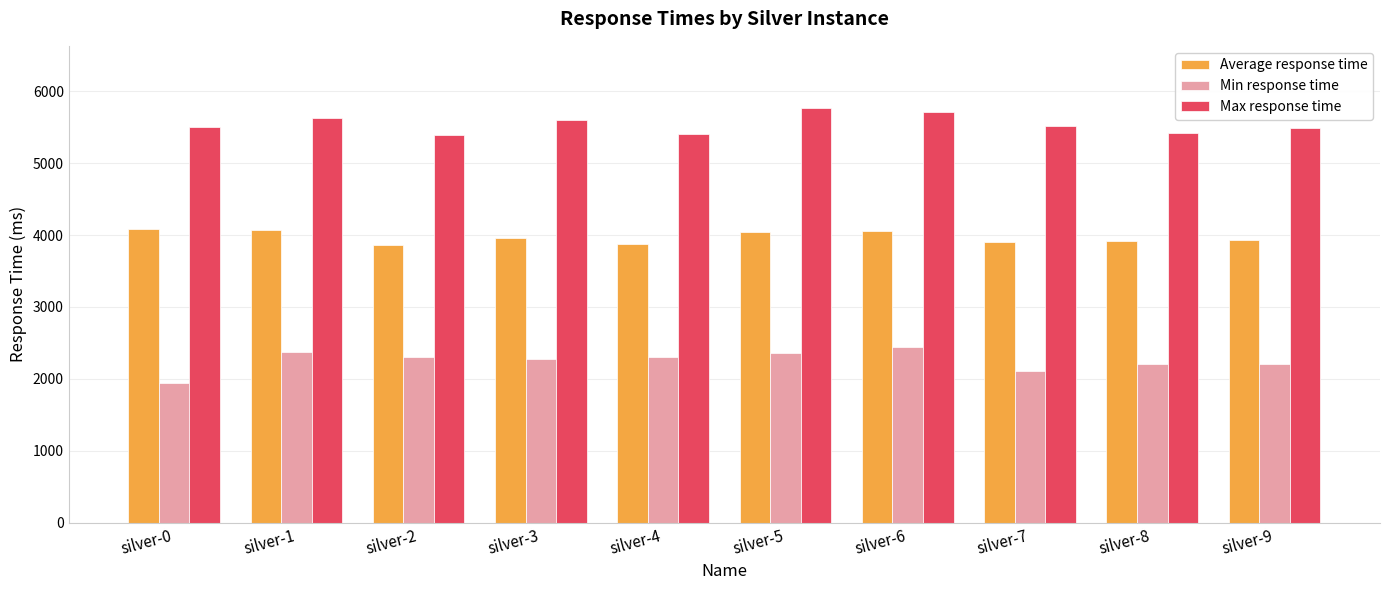

What is the difference between the maximum and minimum values in the Min response time series?

513